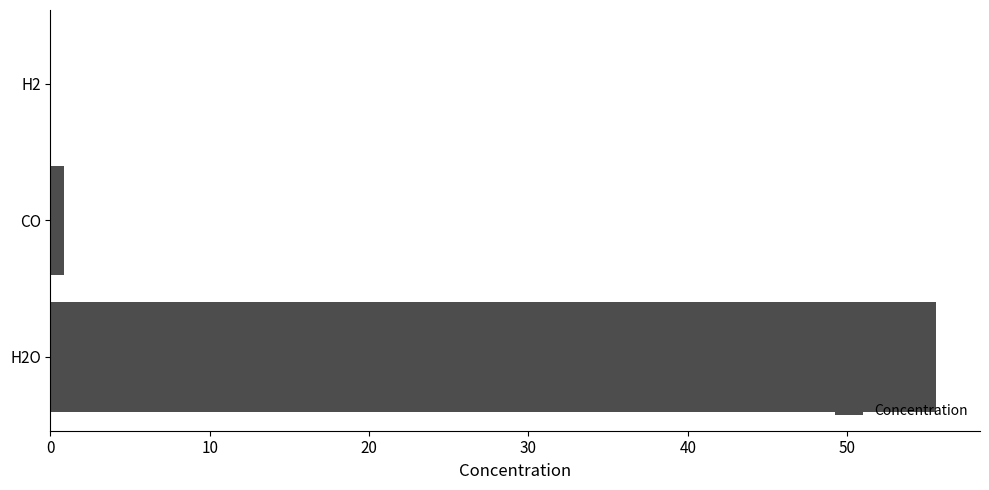

Is it true that the value at H2O is 82.8?

False